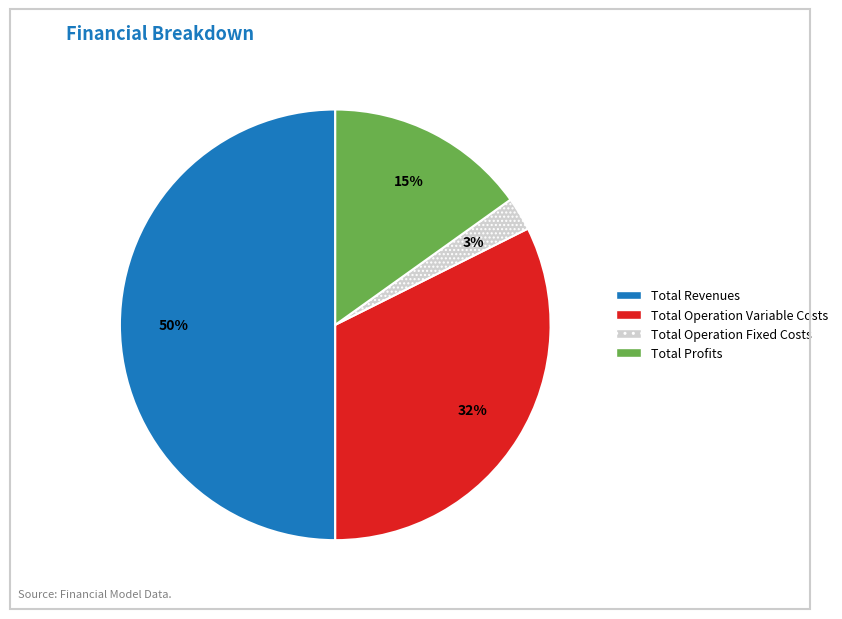

How many segments does this pie chart have?

4